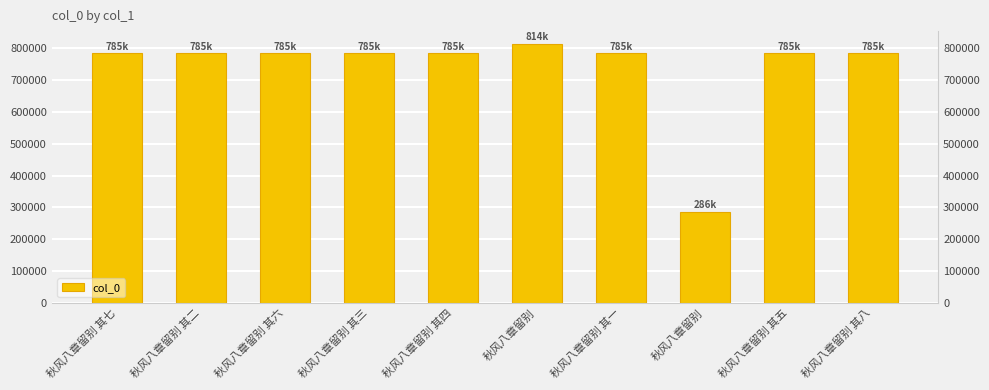

The chart shows a value of 784564 at 秋风八章留别 其六. True or false?

True